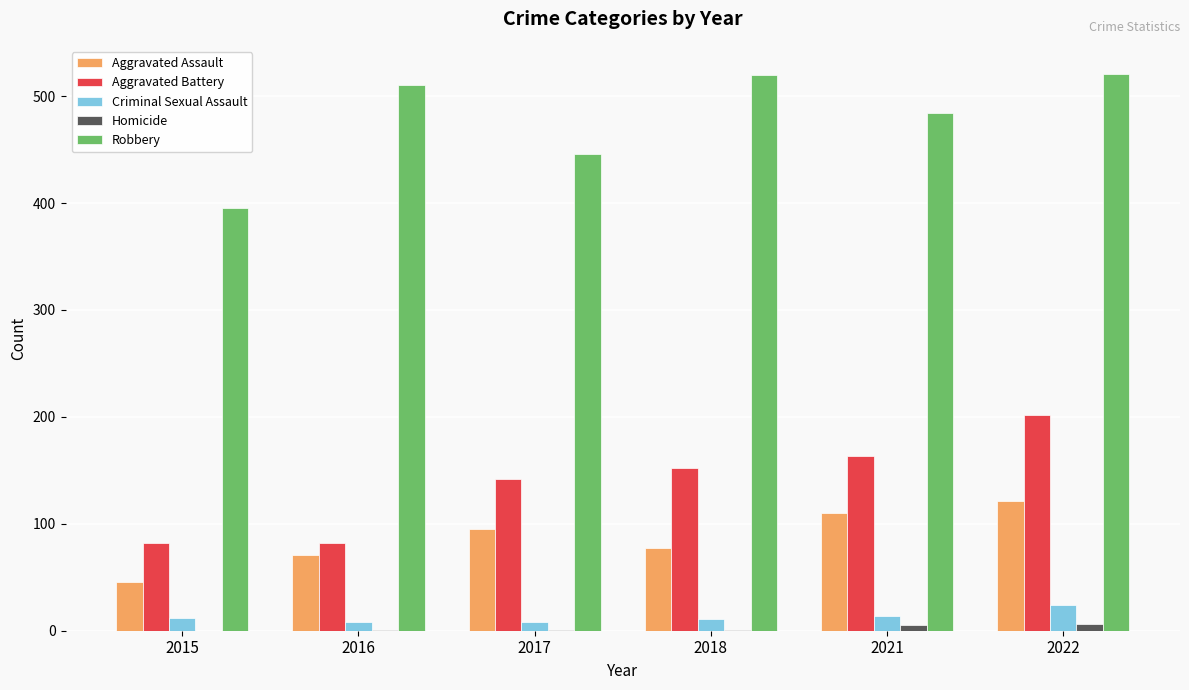

How many data points does each series have?

6